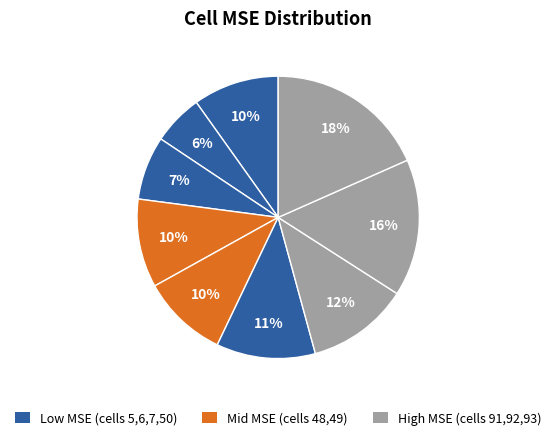

What is the smallest slice in the pie chart?

6